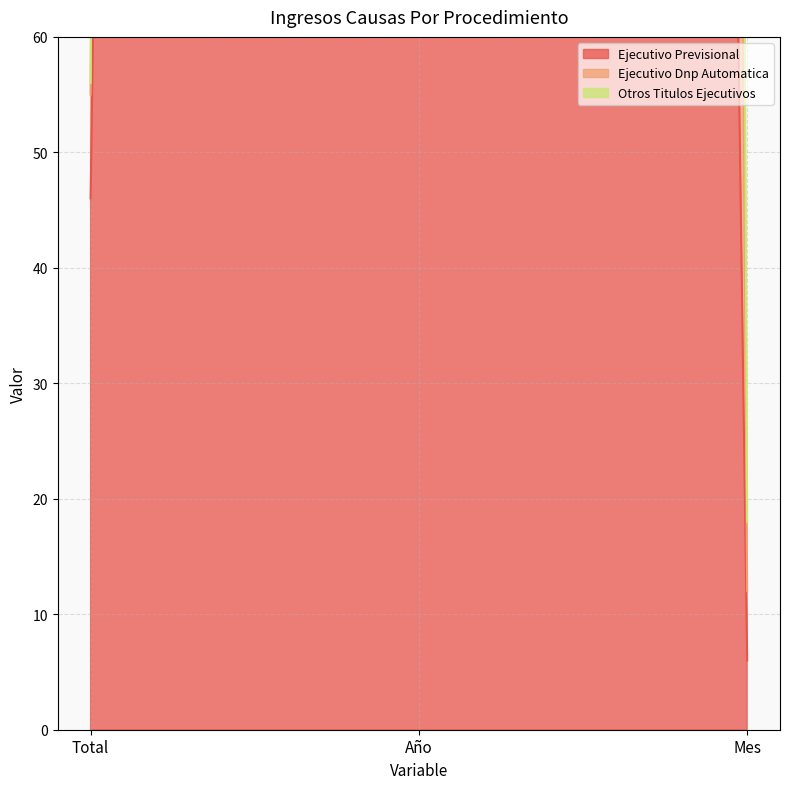

Rank the series by their average value, from lowest to highest.

Ejecutivo Previsional, Otros Titulos Ejecutivos, Ejecutivo Dnp Automatica